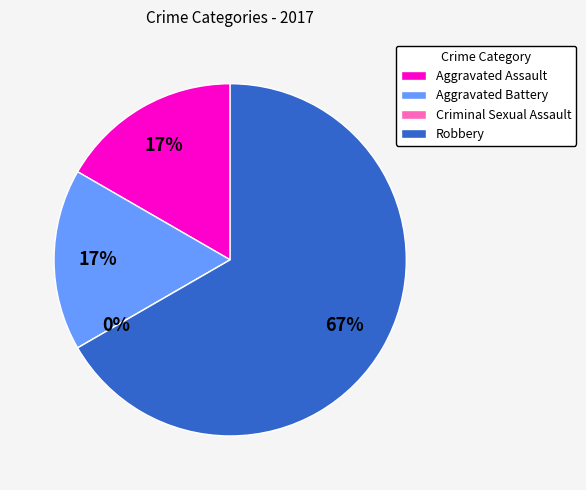

Which has a higher value, Robbery or Criminal Sexual Assault?

Robbery